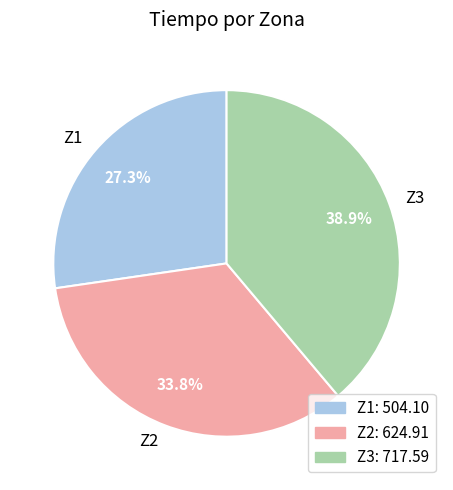

Approximately how many times larger is the value at Z2 compared to Z1?

1.2